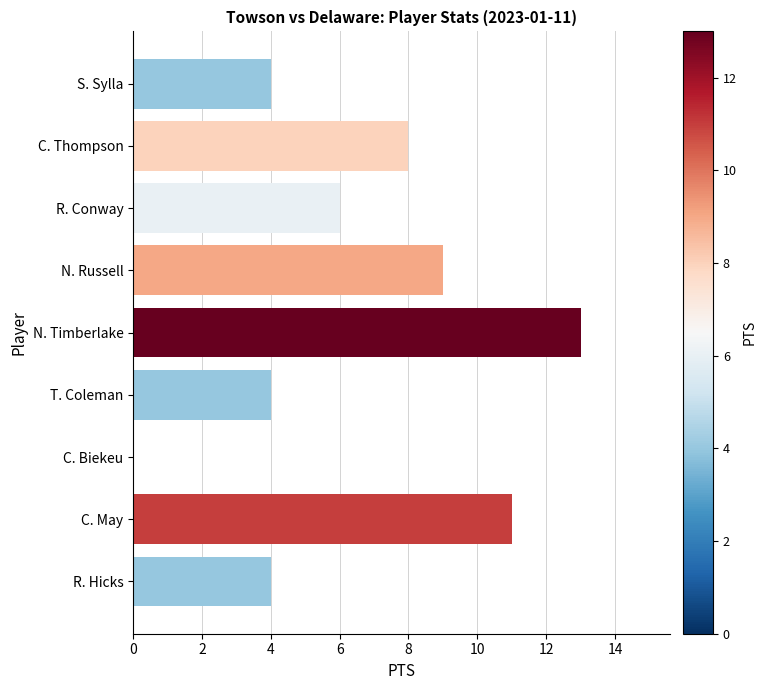

What is the change in value from C. Biekeu to C. May?

+11